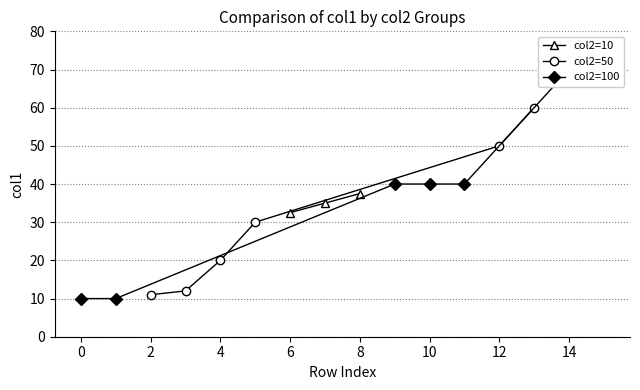

How many categories are shown in the chart?

16